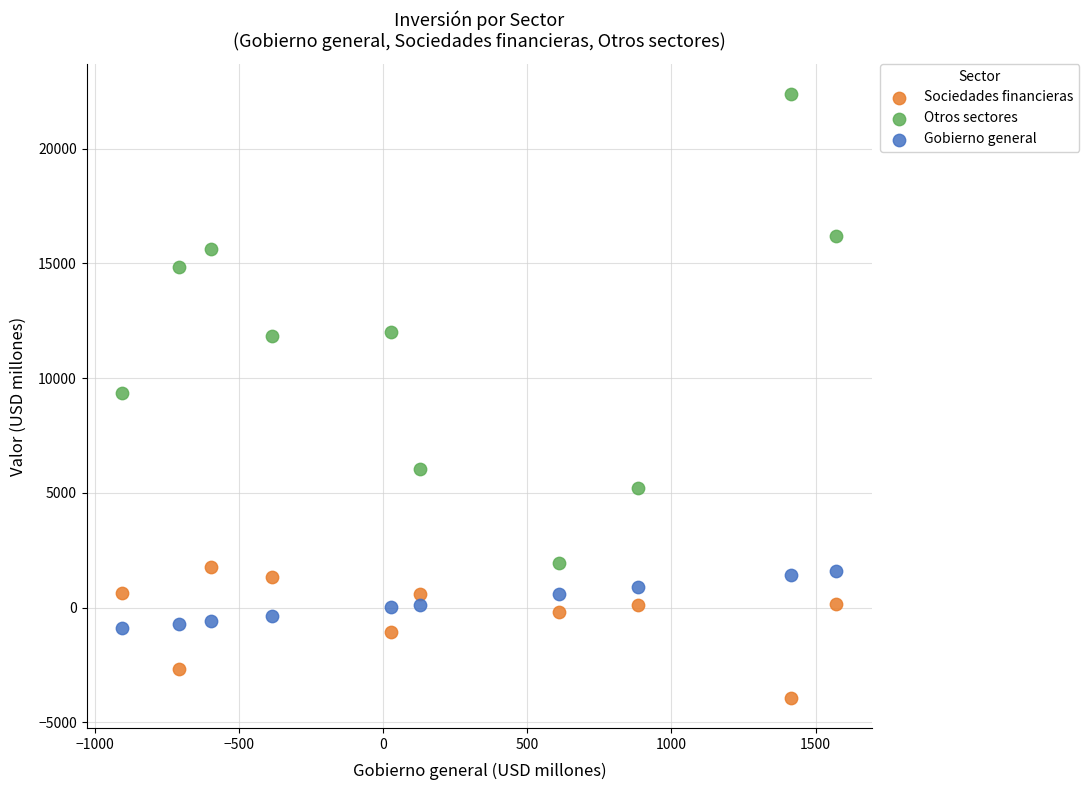

Across all data points, what is the range of X values (max minus min)?

2477